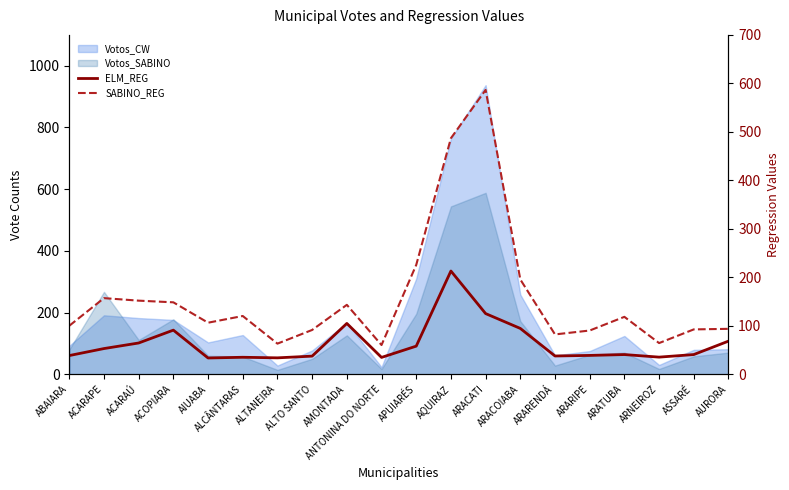

Is the value of SABINO_REG at ARNEIROZ greater than the value of ELM_REG at ALCÂNTARAS?

Yes